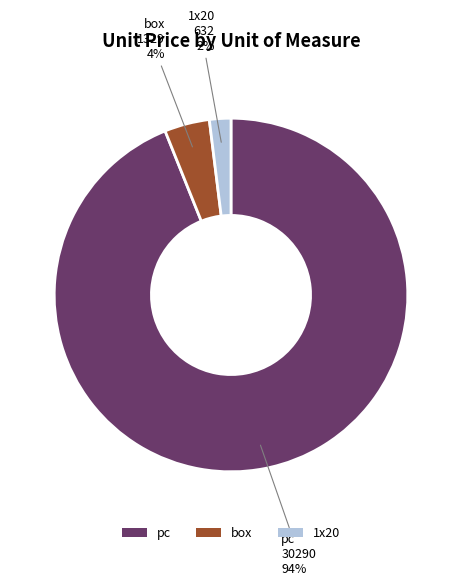

What is the majority slice?

pc